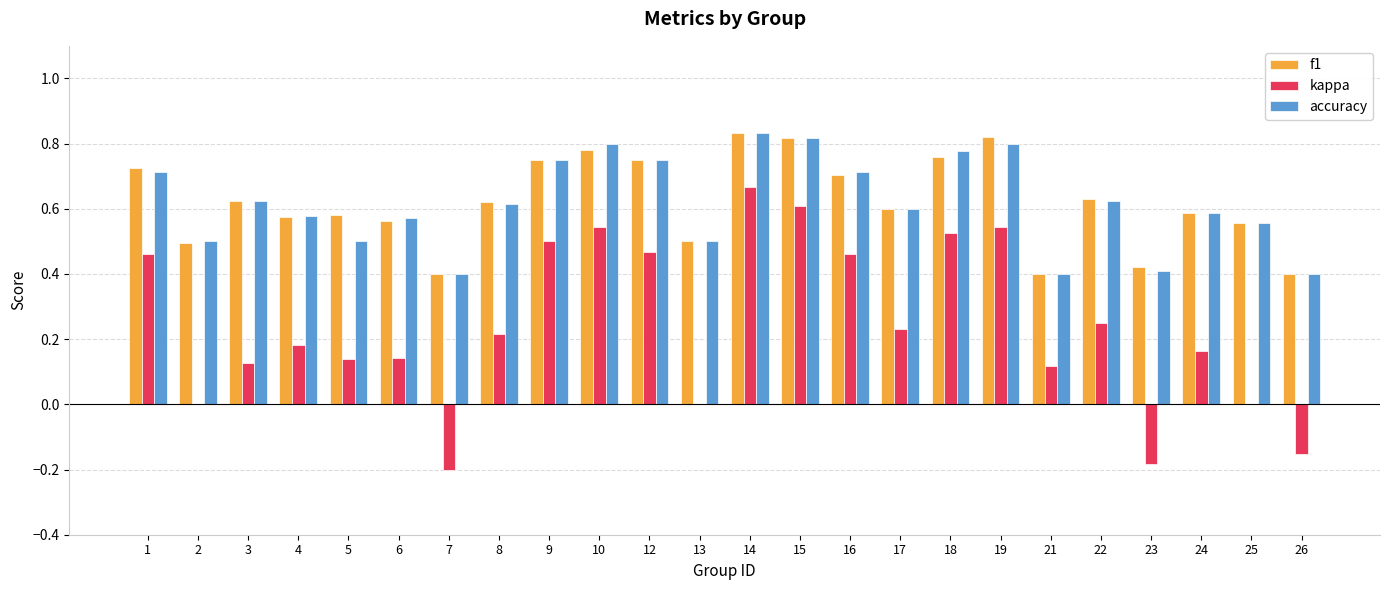

At which label does kappa reach its peak?

14